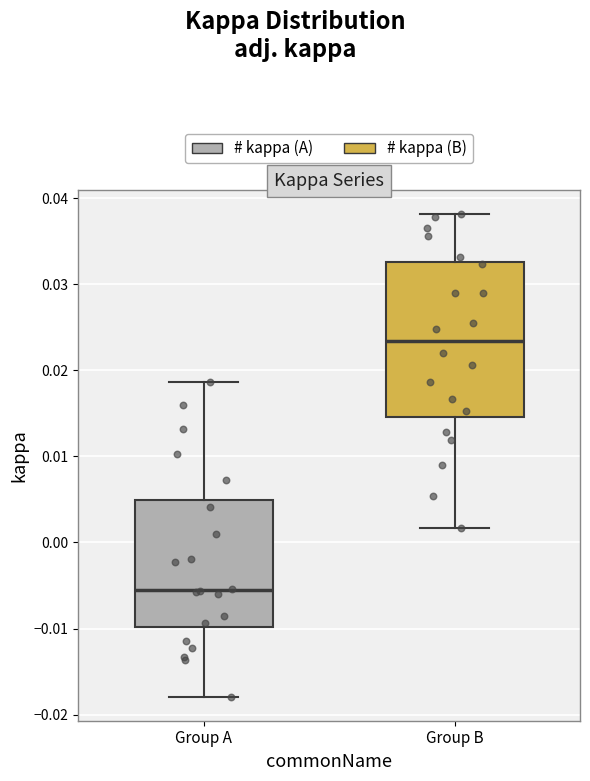

Reading left to right, transcribe this box plot: for each box, give where its median line is, the range the box spans, and where its two whiskers end, as read against the y-axis. The values are not printed on the chart, so give them approximately, as read against the axis.

Group A: median -0.006, box -0.010 to 0.005, whiskers -0.018 to 0.019
Group B: median 0.023, box 0.015 to 0.033, whiskers 0.002 to 0.038